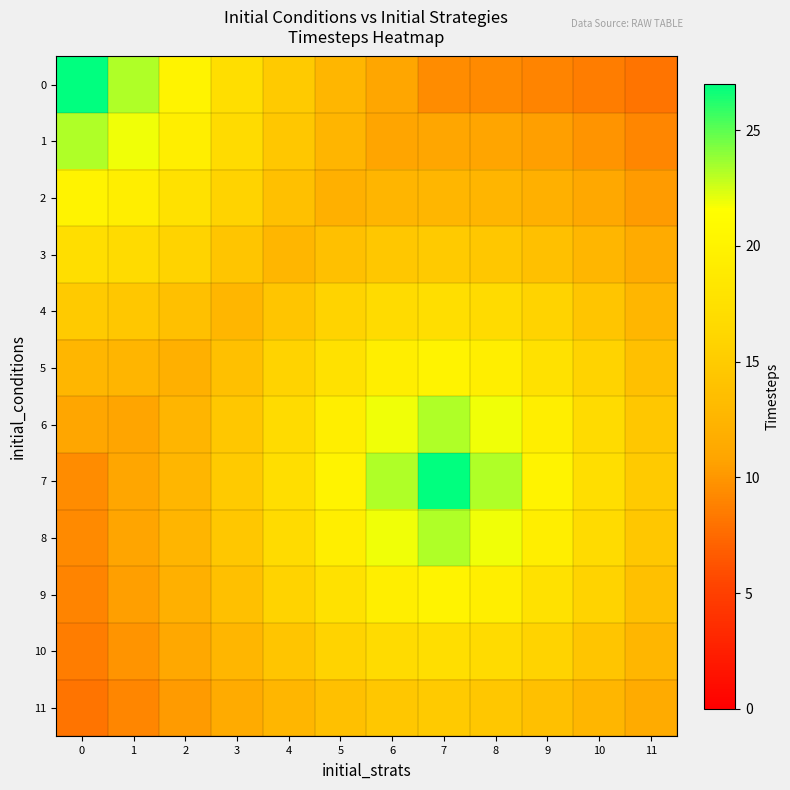

Rank the series at 5 from lowest to highest value.

2, 1, 0, 3, 11, 4, 10, 5, 9, 6, 8, 7